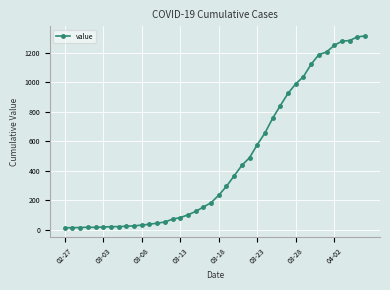

What is the sum of all values?

18598